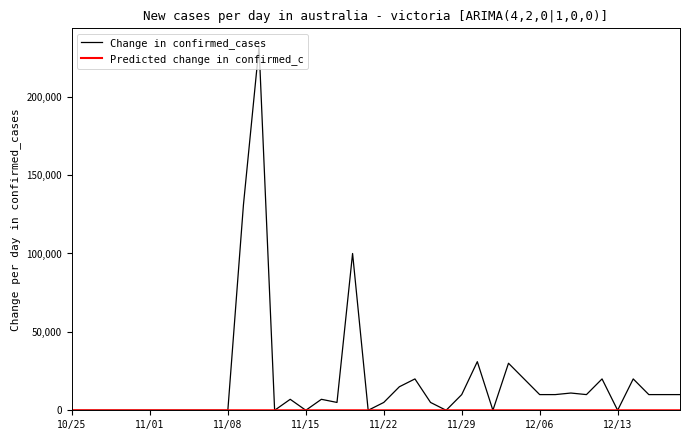

What is the maximum value shown in the chart?

232000